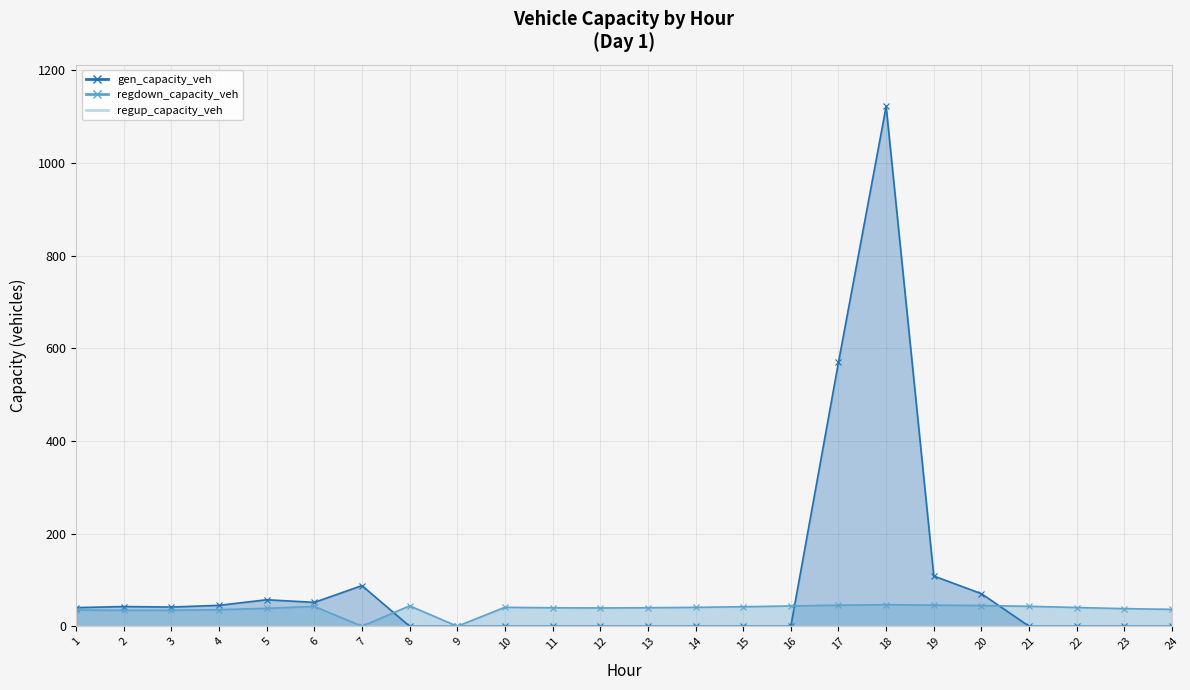

At which category does regdown_capacity_veh reach its first local valley?

3